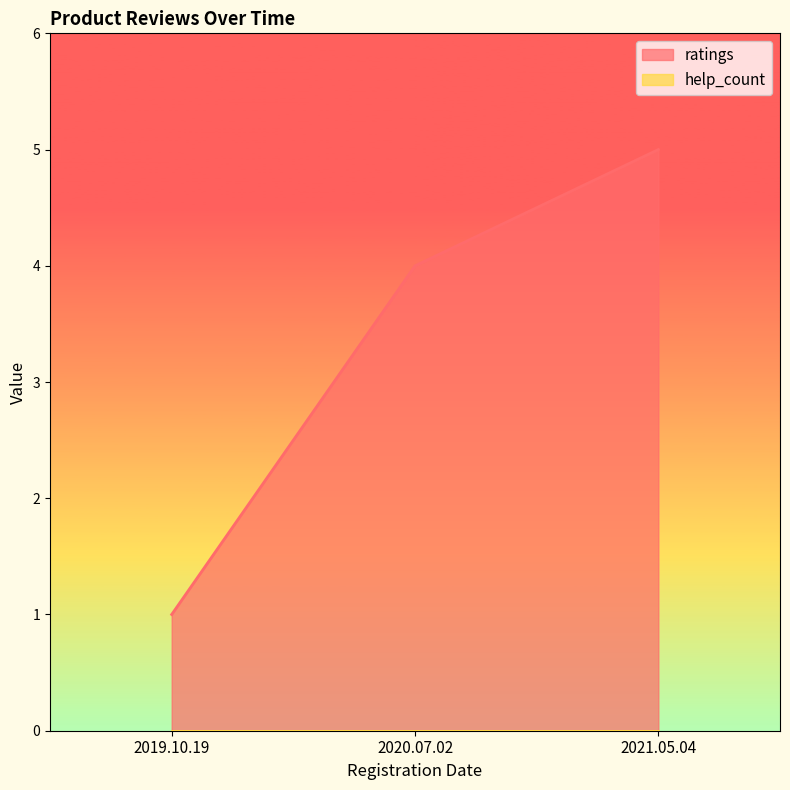

What is the label of the 1st point from the right?

2021.05.04